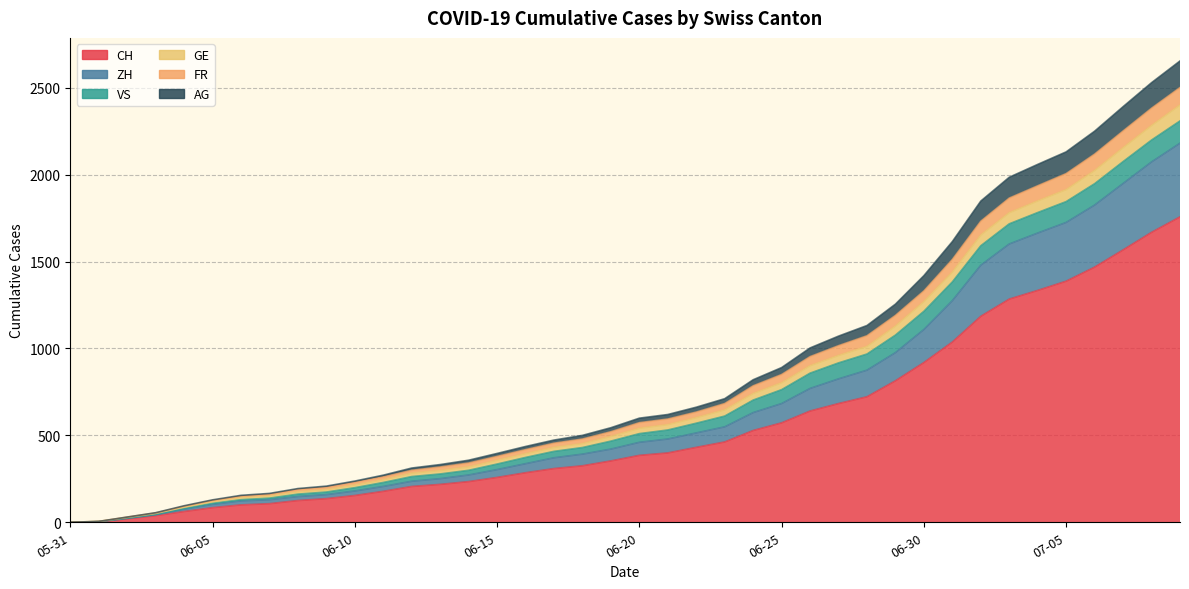

The value of GE at 2020-06-14 is 601. True or false?

False